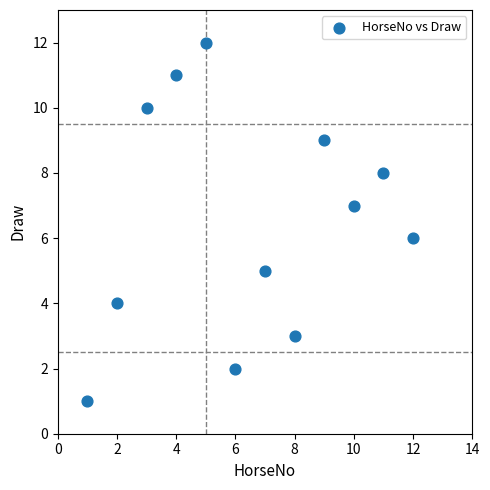

What is the average X value?

6